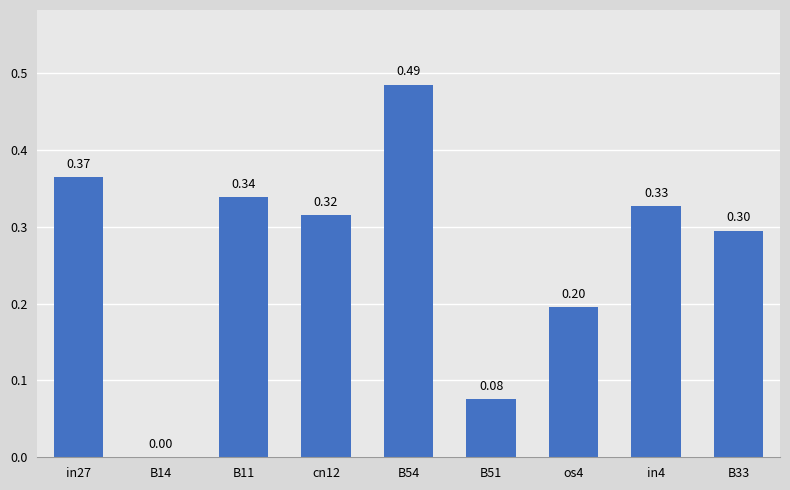

The value at B14 is 0.0. True or false?

True